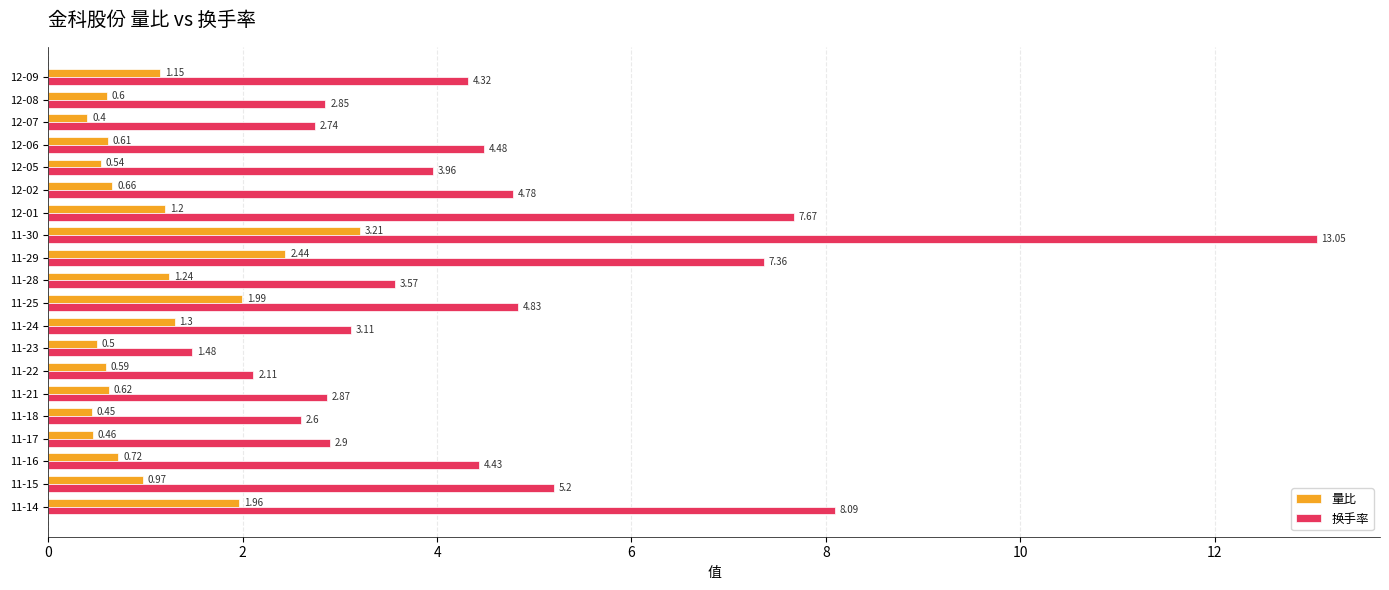

What is the maximum value for 量比?

3.2